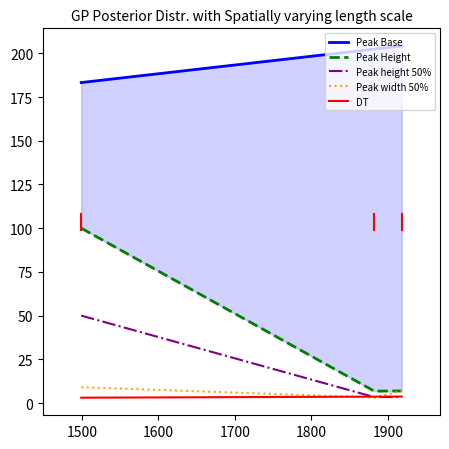

The value of Peak Height at 1400 is 163.9. True or false?

False